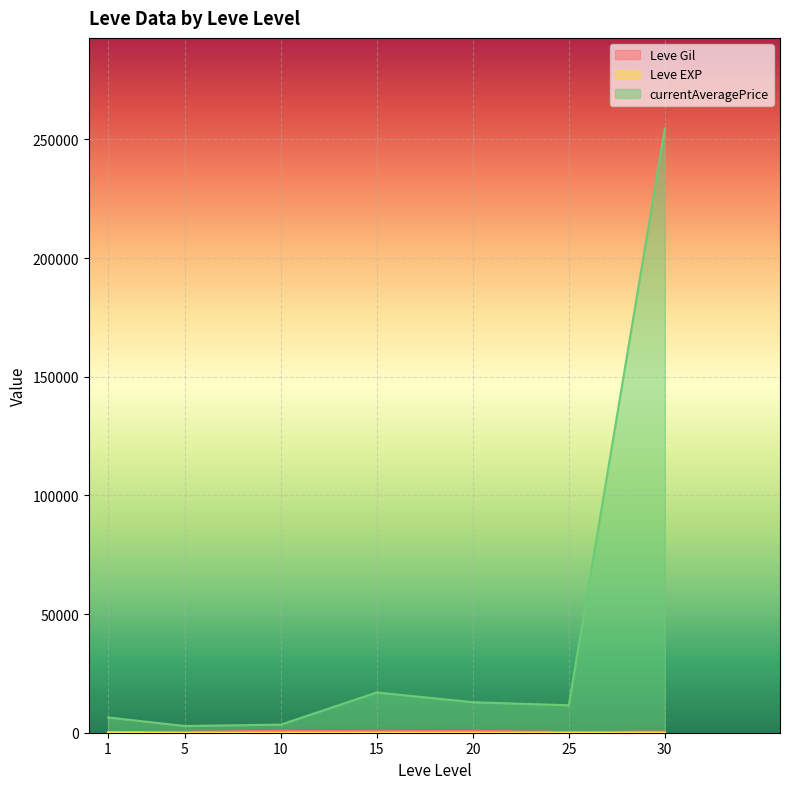

What is the highest value of the currentAveragePrice series?

254602.0